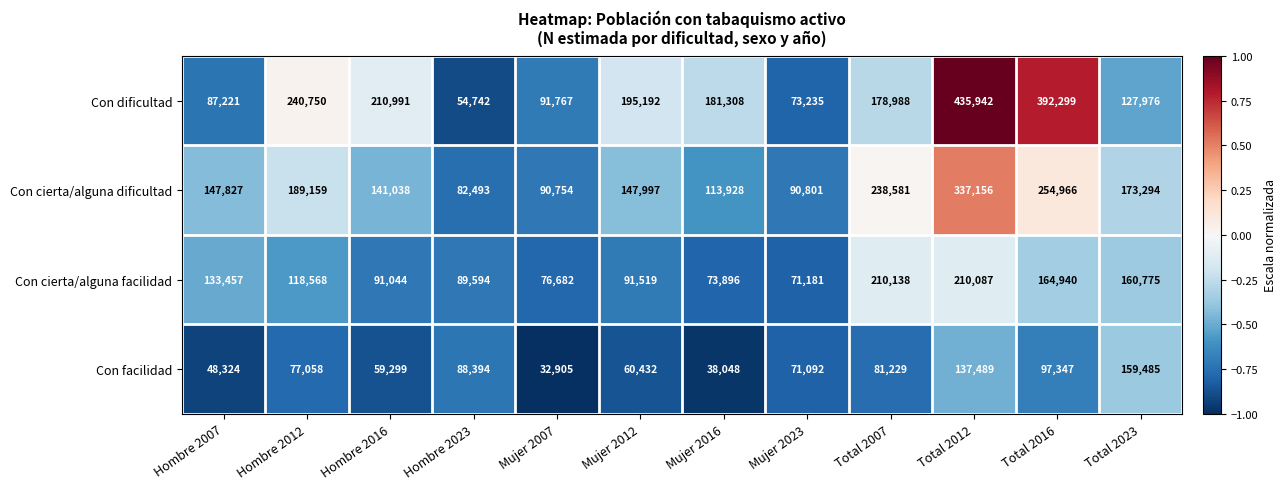

What is the greatest value displayed?

435942